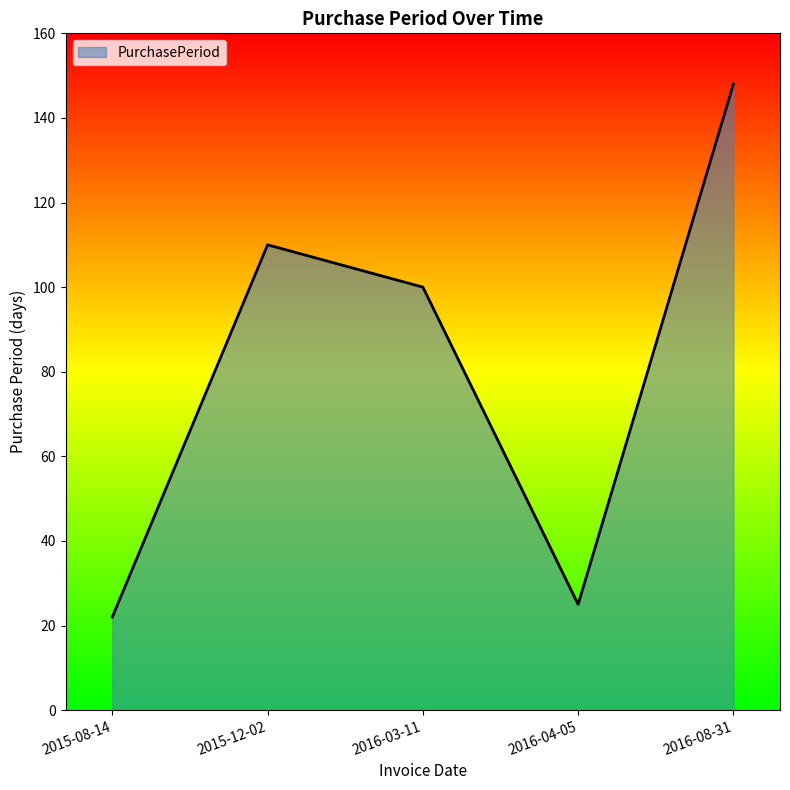

At which label does the data first exceed 100?

2015-12-02